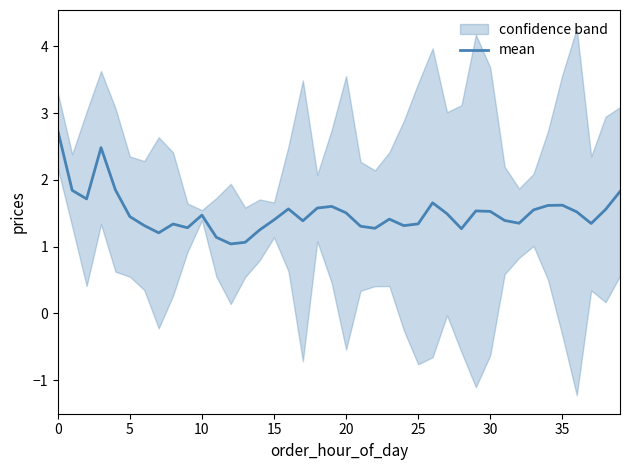

The value of mean at 0 is 1.0. True or false?

False